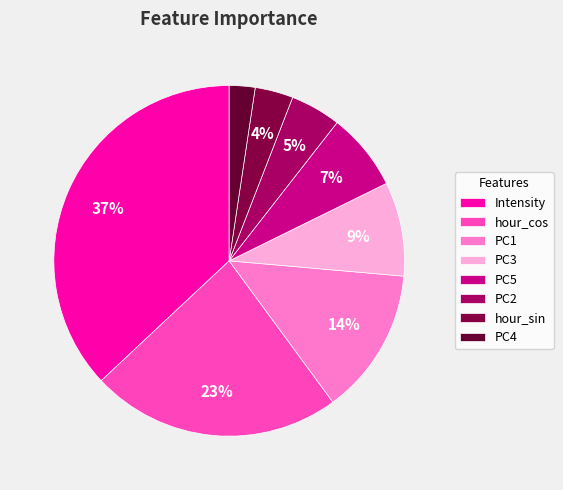

Does PC5 represent more than half of the total?

No